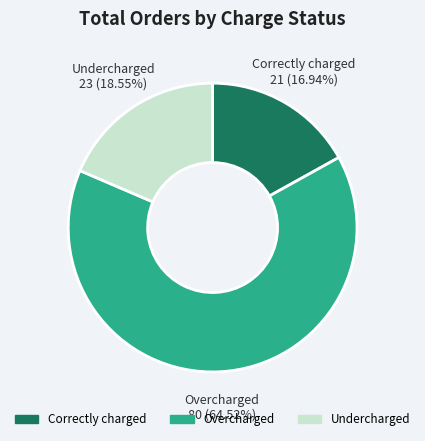

Count the number of slices in the pie.

3